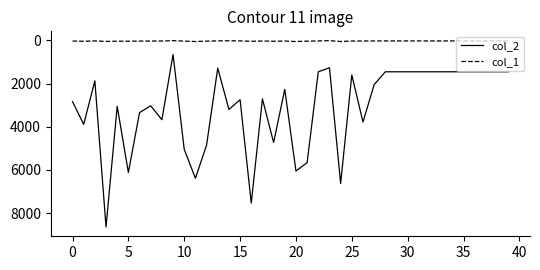

At how many categories does at least one series exceed 220?

40